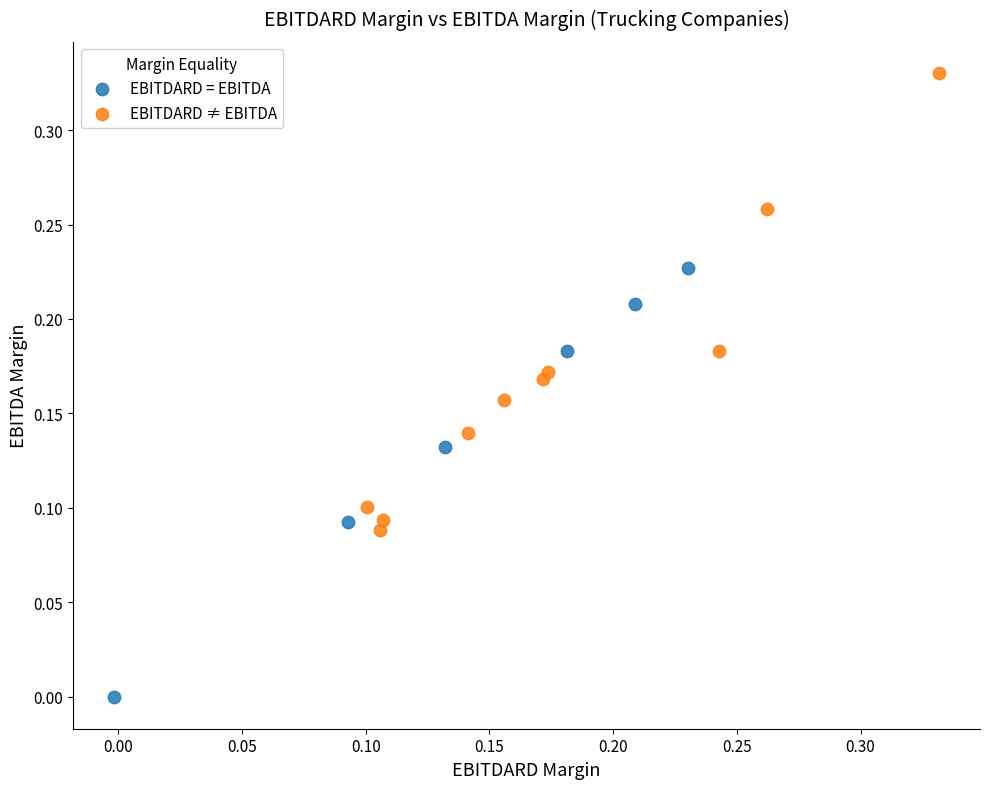

Which series reaches the maximum Y coordinate?

EBITDARD ≠ EBITDA